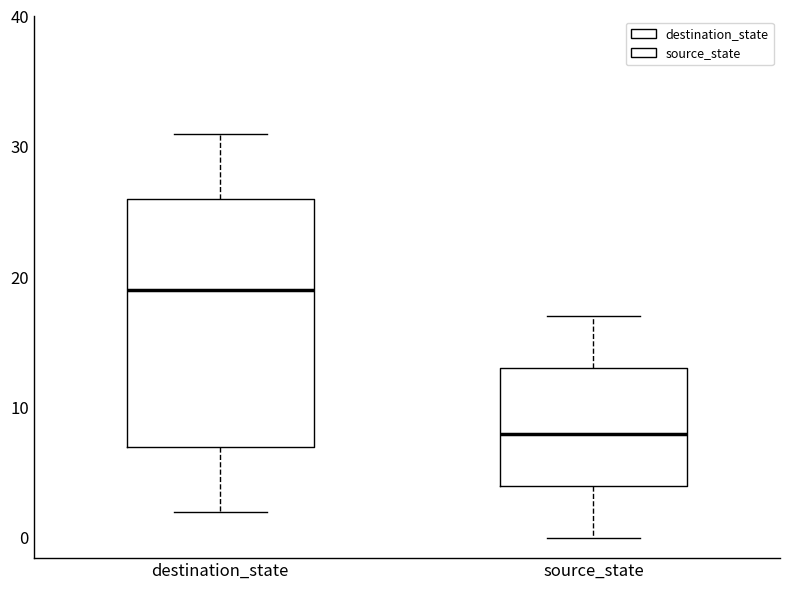

Which box has the highest median line?

destination_state